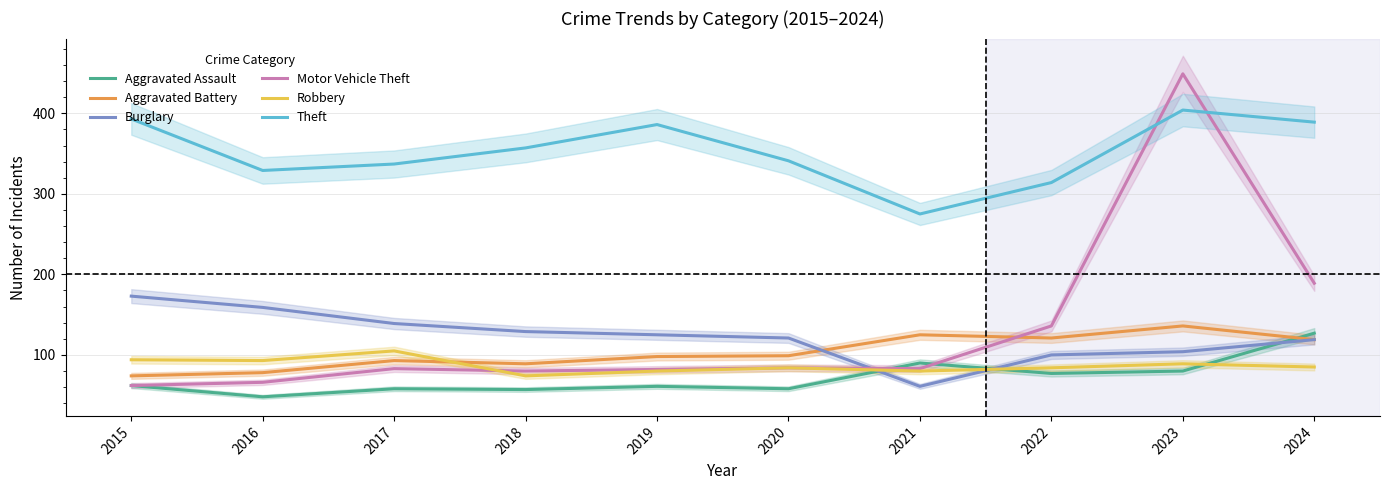

List the labels in order of Burglary value, smallest first.

2021, 2022, 2023, 2024, 2020, 2019, 2018, 2017, 2016, 2015